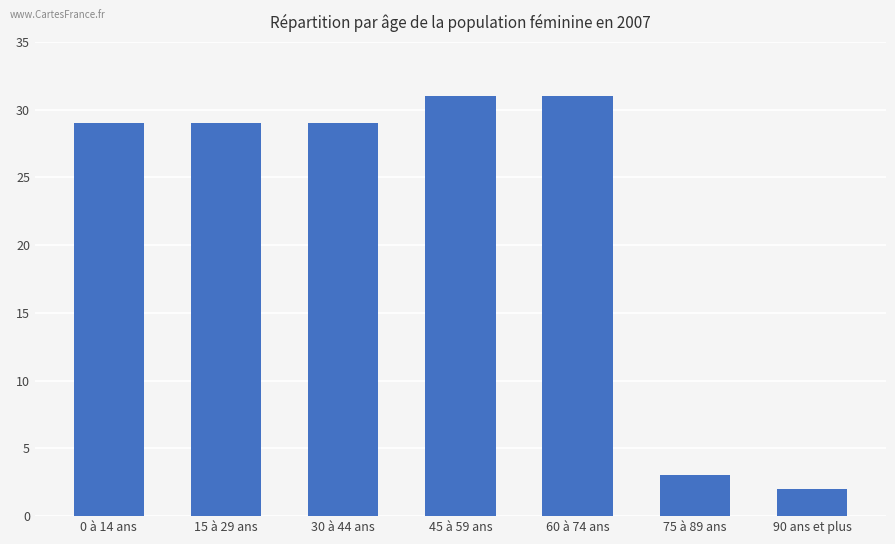

What is the smallest value displayed?

2